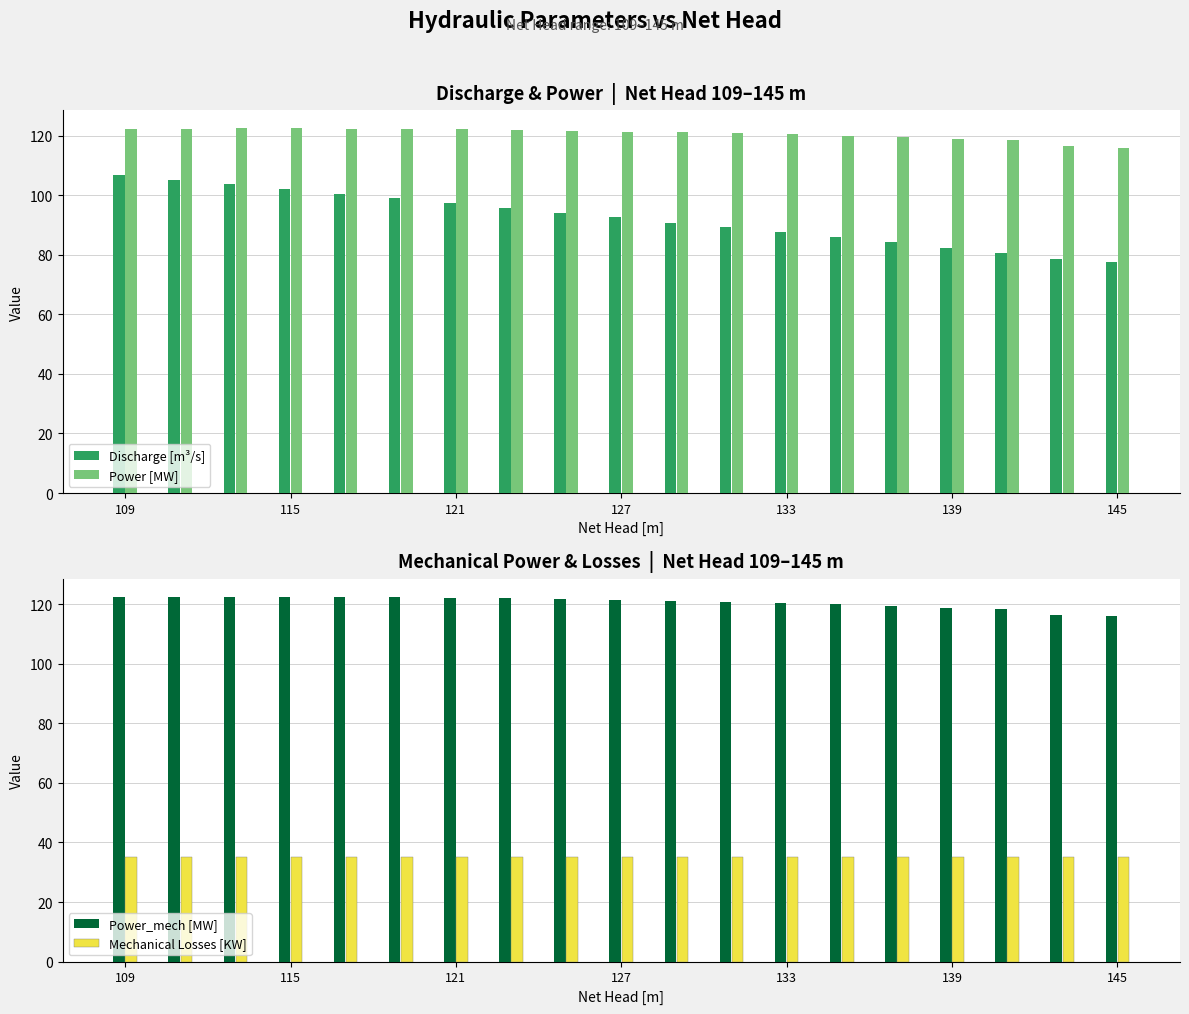

What is the value of the Power [MW] bar at the 14th from the left?

120.0